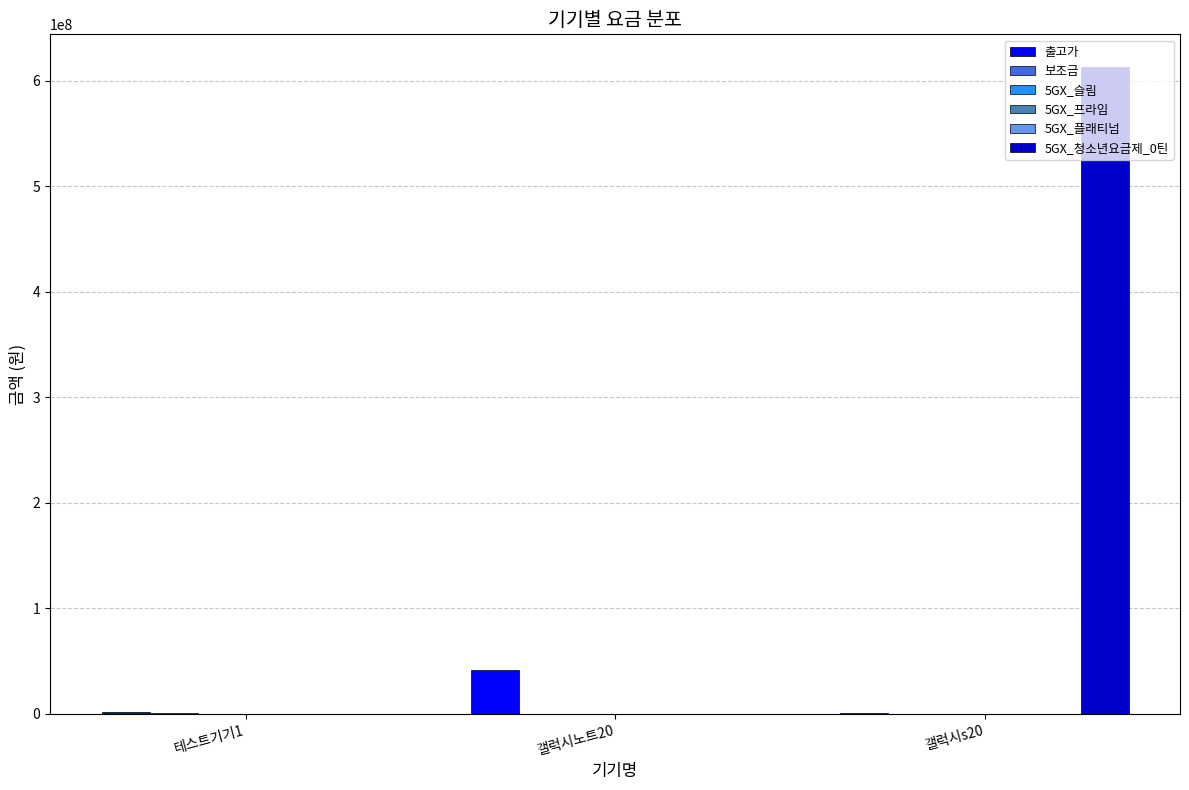

At which category is the sum across all series the highest?

갤럭시s20